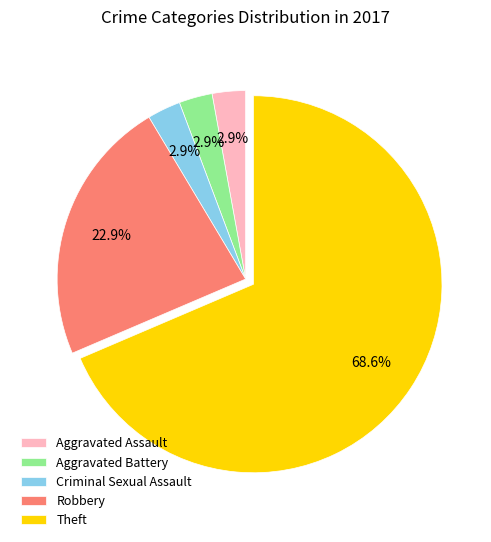

What percentage is NOT represented by Aggravated Assault?

97.1%